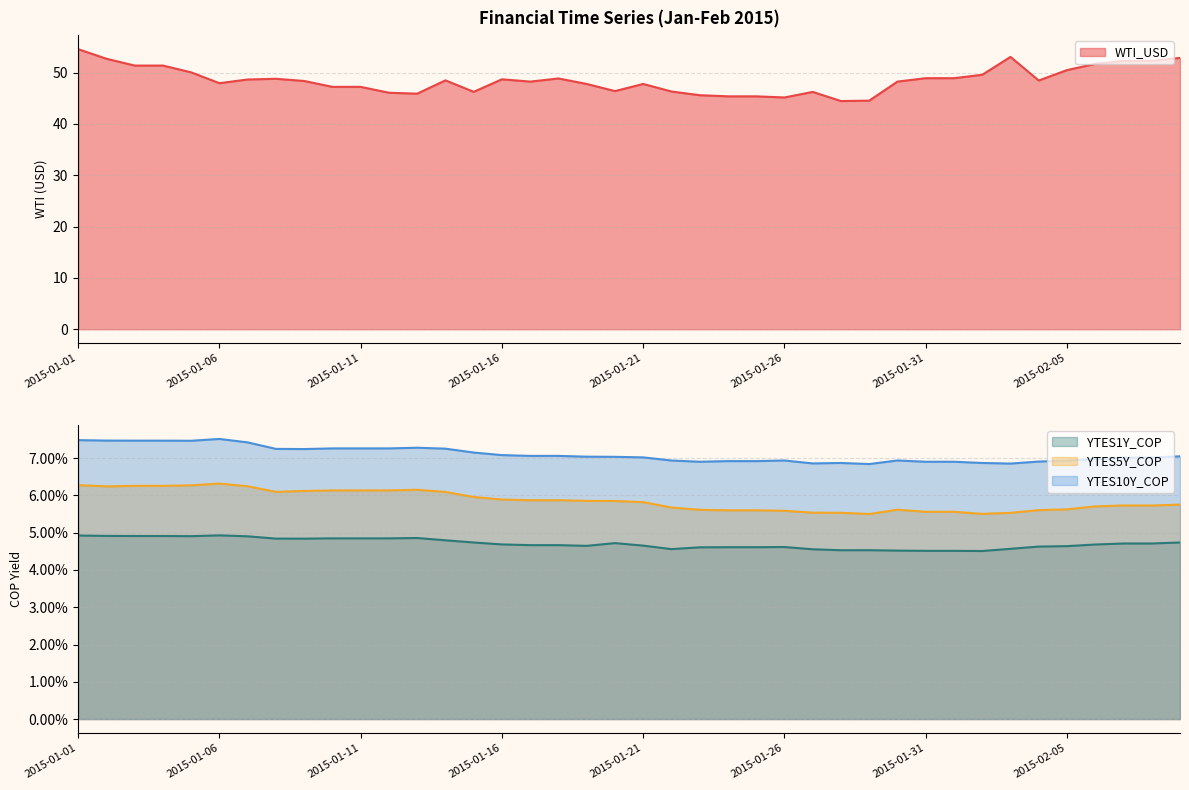

Rank the categories by YTES1Y_COP value from lowest to highest.

2015-02-02, 2015-01-31, 2015-02-01, 2015-01-30, 2015-01-28, 2015-01-29, 2015-01-27, 2015-01-22, 2015-02-03, 2015-01-23, 2015-01-24, 2015-01-25, 2015-01-26, 2015-02-04, 2015-02-05, 2015-01-19, 2015-01-21, 2015-01-17, 2015-01-18, 2015-02-06, 2015-01-16, 2015-02-07, 2015-02-08, 2015-01-20, 2015-01-15, 2015-02-09, 2015-01-14, 2015-01-09, 2015-01-08, 2015-01-10, 2015-01-11, 2015-01-12, 2015-01-13, 2015-01-07, 2015-01-05, 2015-01-03, 2015-01-04, 2015-01-02, 2015-01-01, 2015-01-06